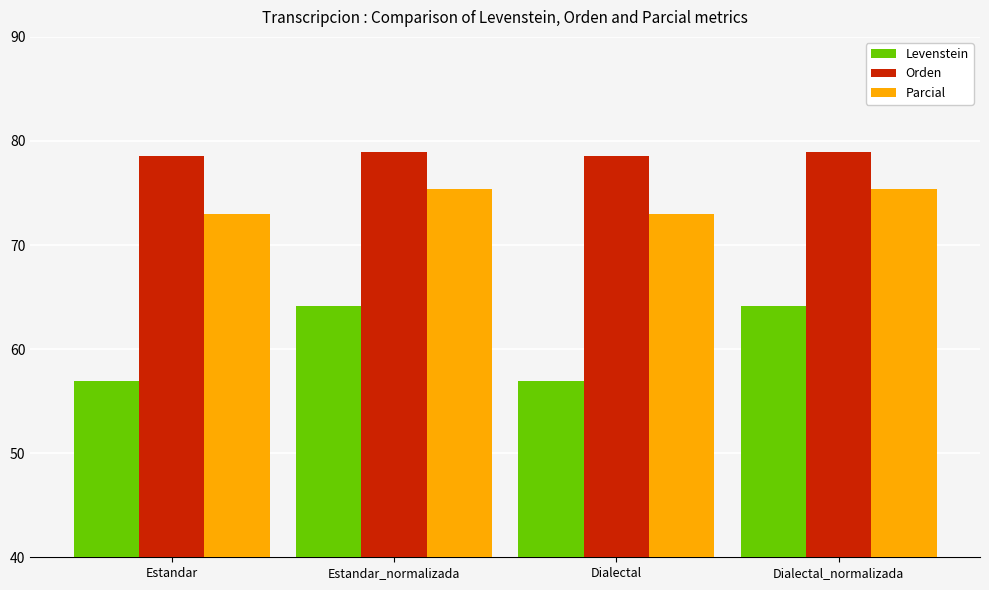

How many data points in Levenstein are above 64?

2